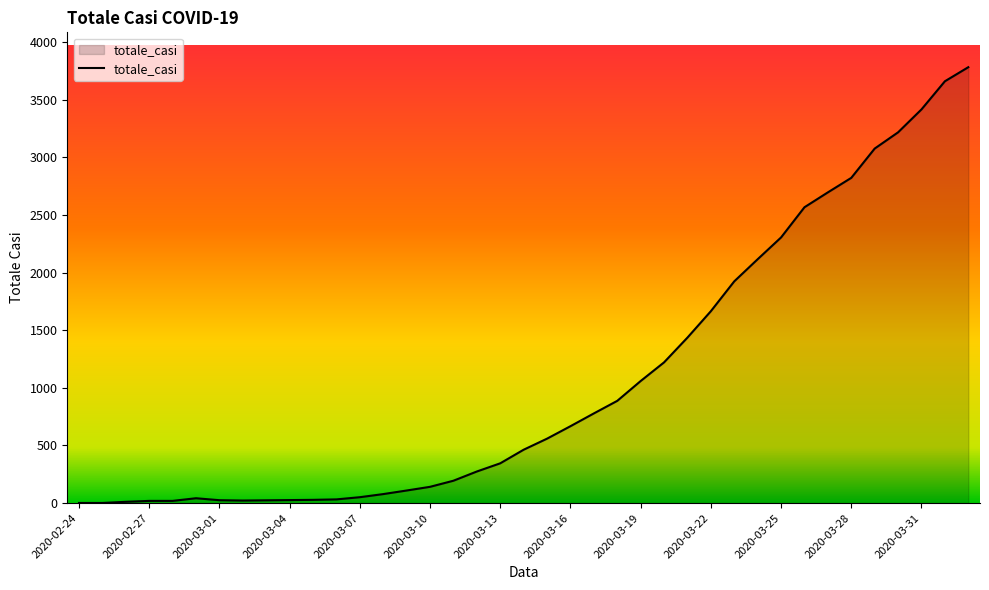

What is the difference between the maximum and minimum values?

3781